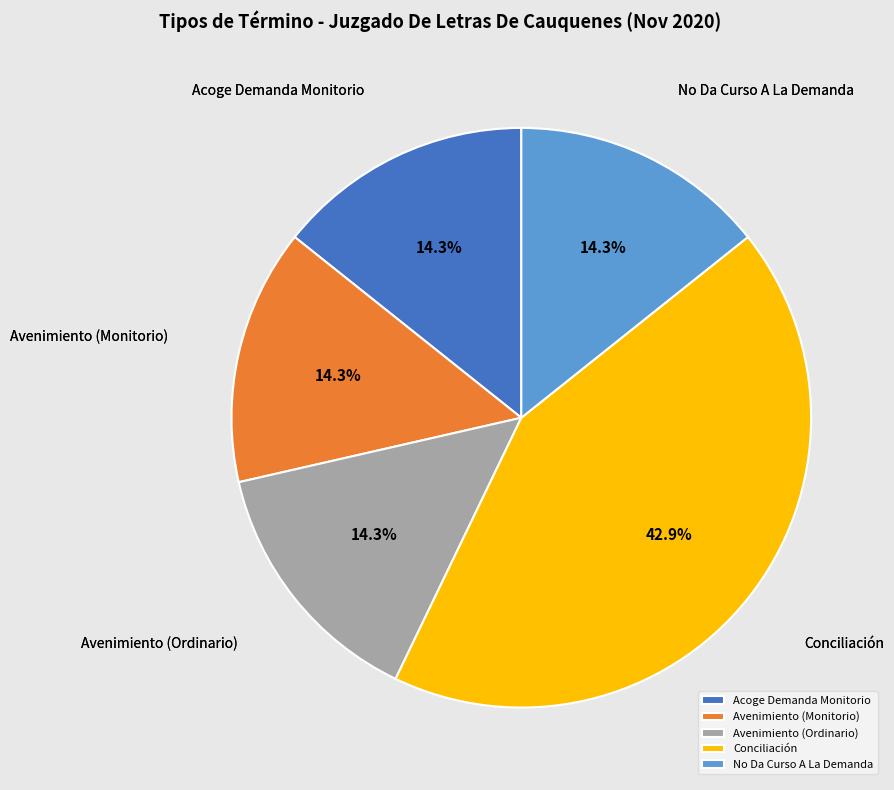

Which category has the biggest portion of the pie?

Conciliación